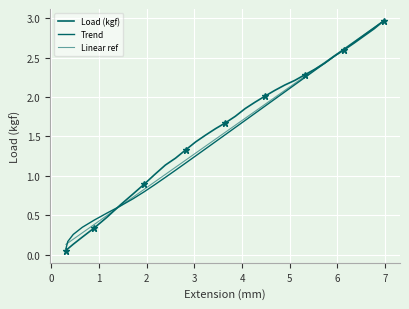

List the series in order of their peak value, highest first.

Load (kgf), Trend, Linear ref